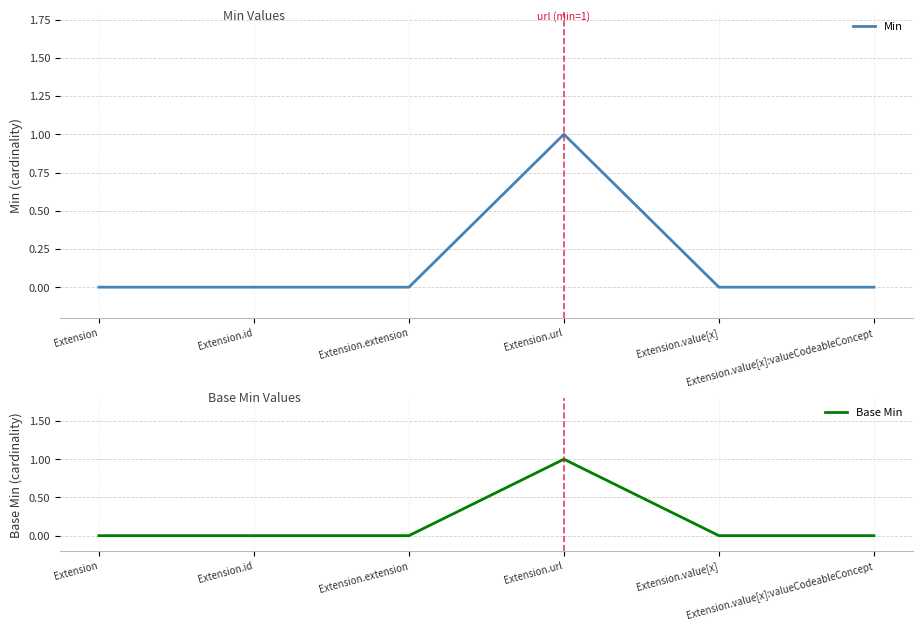

How many lines are shown in the chart?

2